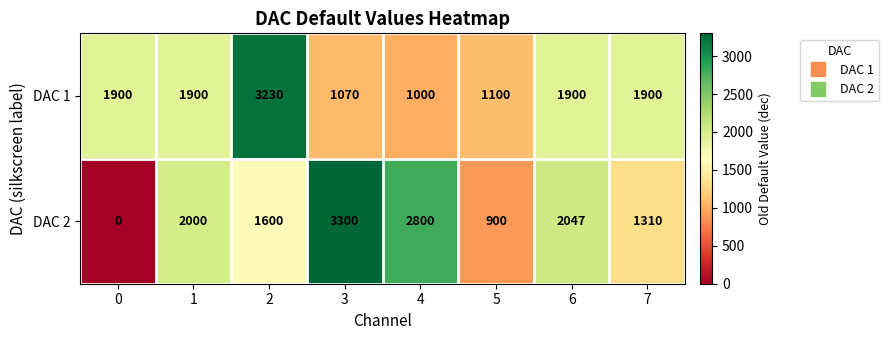

True or false: DAC 2 has a value of 571 at 5.

False